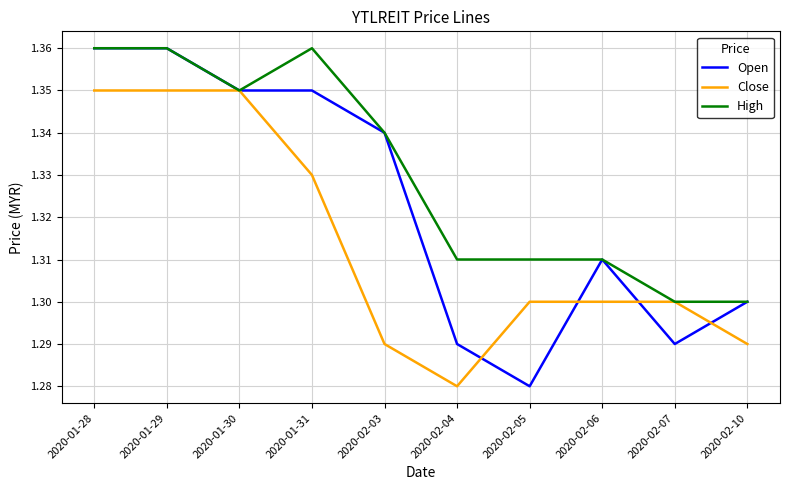

What position from the right is 2020-02-10?

1